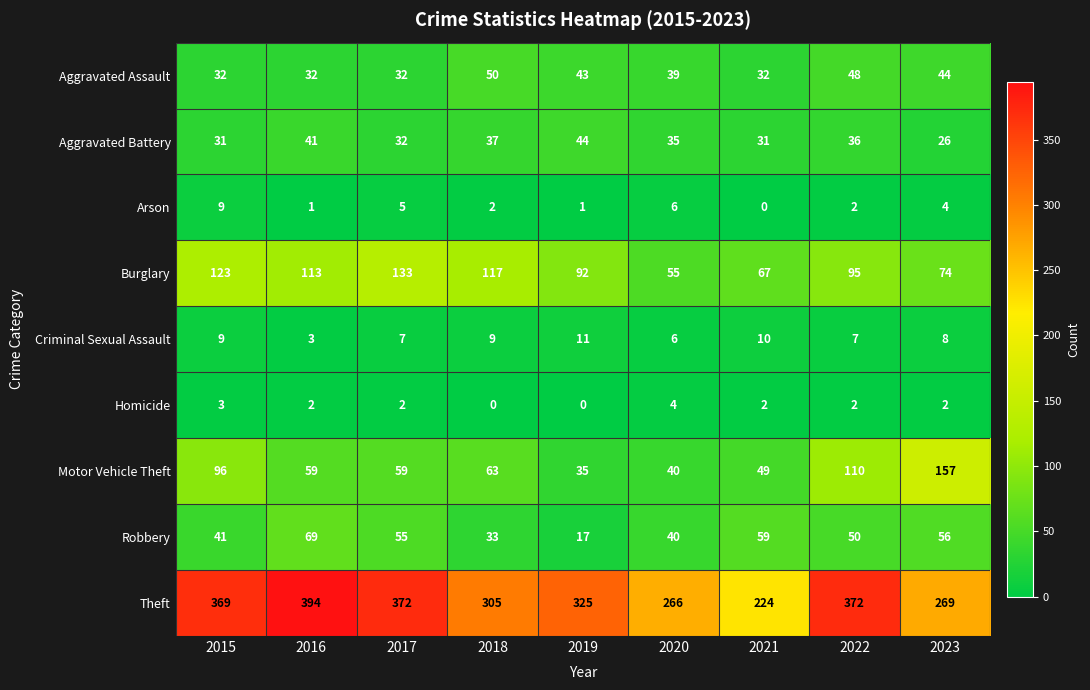

Between 2015 and 2023, which series saw the biggest shift?

Theft